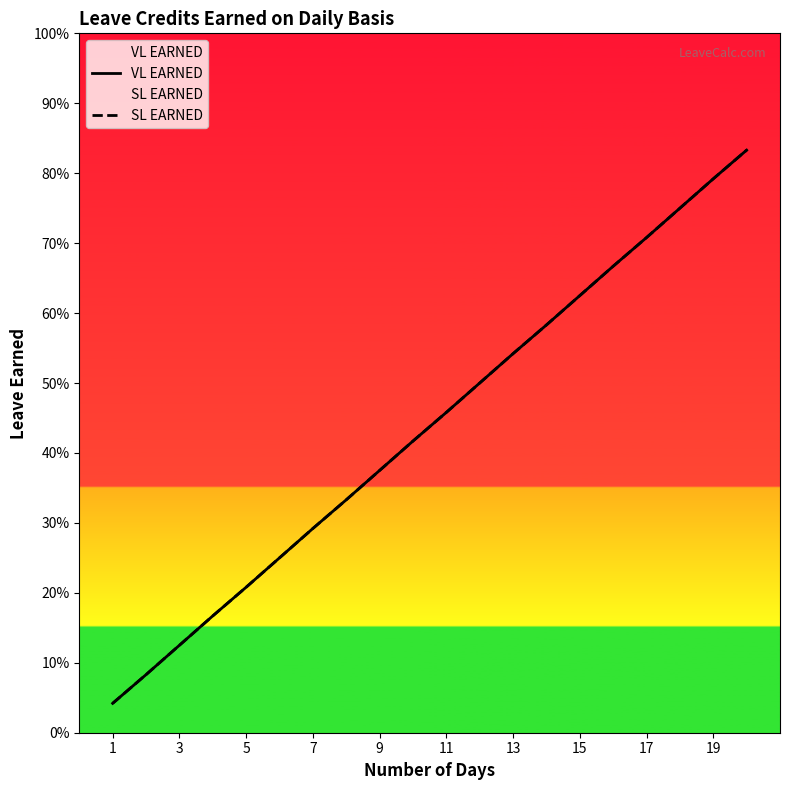

Does the chart display data point markers on the line(s)?

No